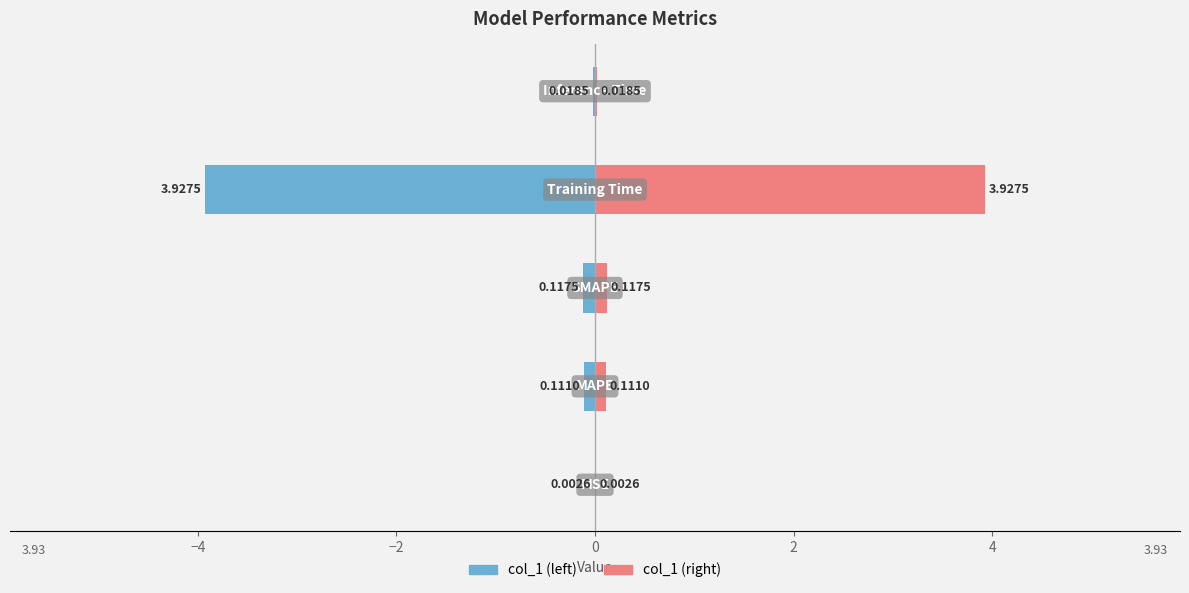

List the series in order of their peak value, highest first.

col_1 (right), col_1